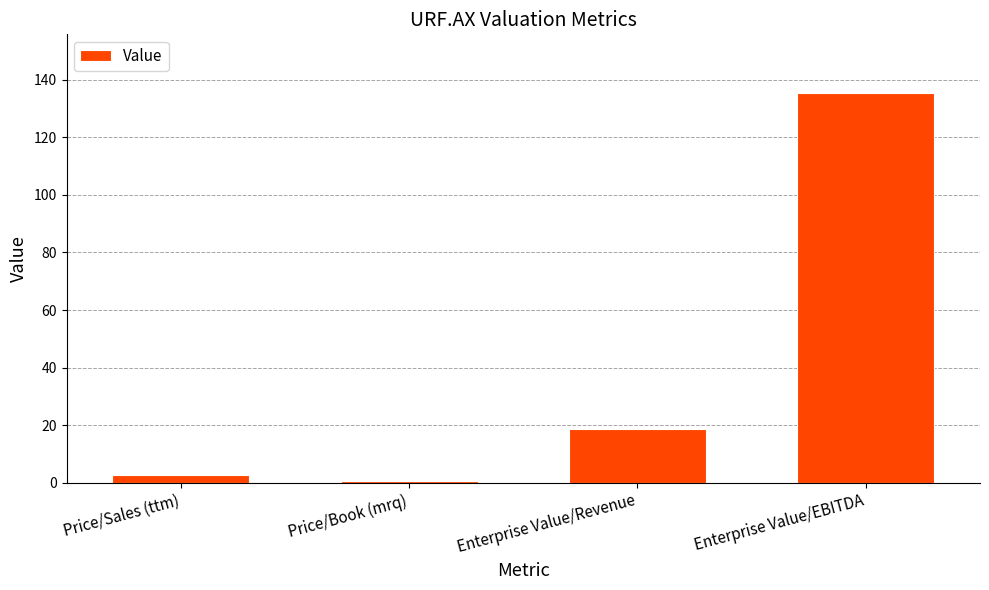

Reading left to right, transcribe all the data shown in this chart.

2.8	0.5	18.7	135.4